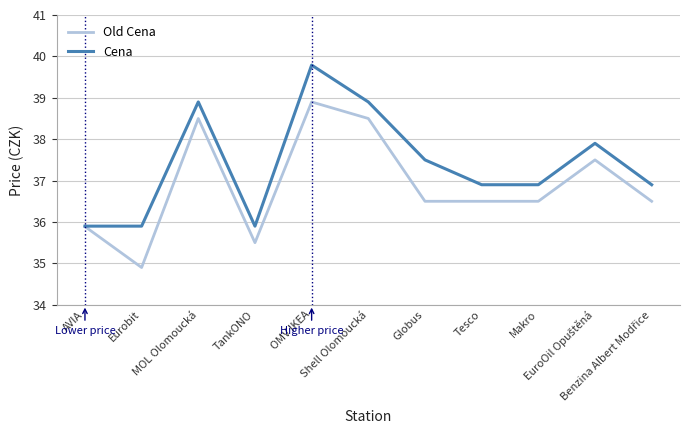

Reading left to right, extract all data points from this chart.

Old Cena: 35.9	34.9	38.5	35.5	38.9	38.5	36.5	36.5	36.5	37.5	36.5
Cena: 35.9	35.9	38.9	35.9	39.8	38.9	37.5	36.9	36.9	37.9	36.9